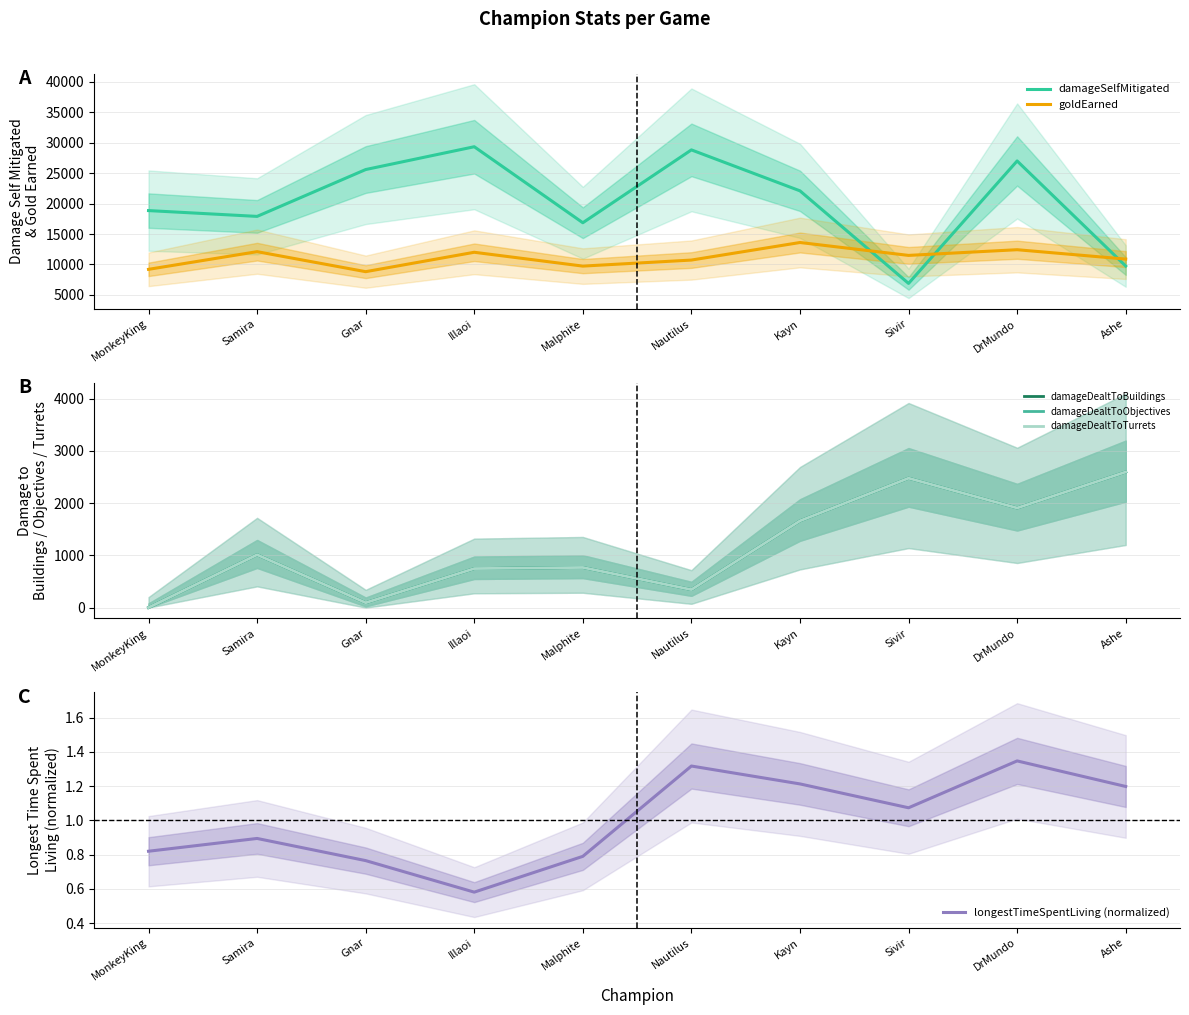

What is the label of the 7th point from the right?

Illaoi